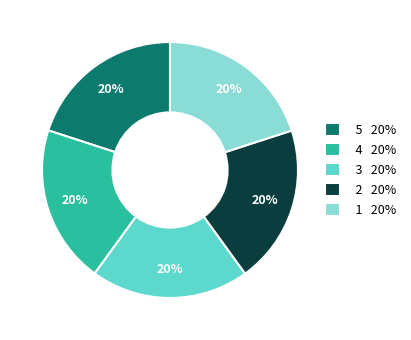

To the nearest percent, what portion does 5 20% represent?

20%